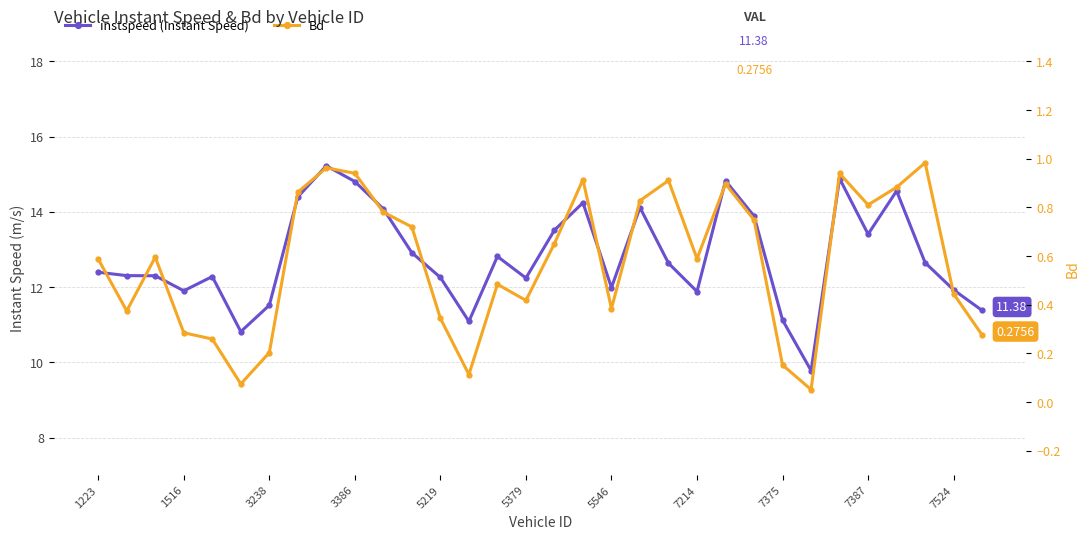

What is the value of the Bd point at the 5th from the left?

0.3